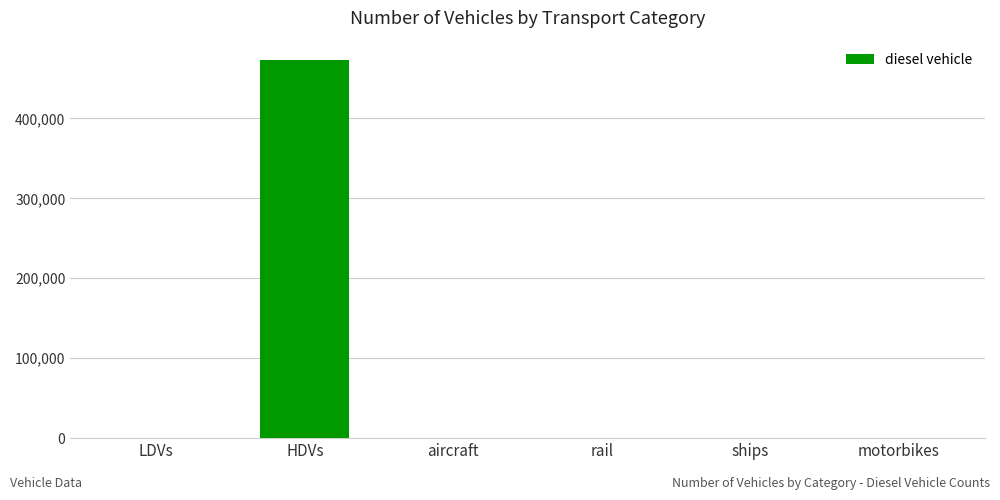

The chart shows a value of 0 at LDVs. True or false?

True